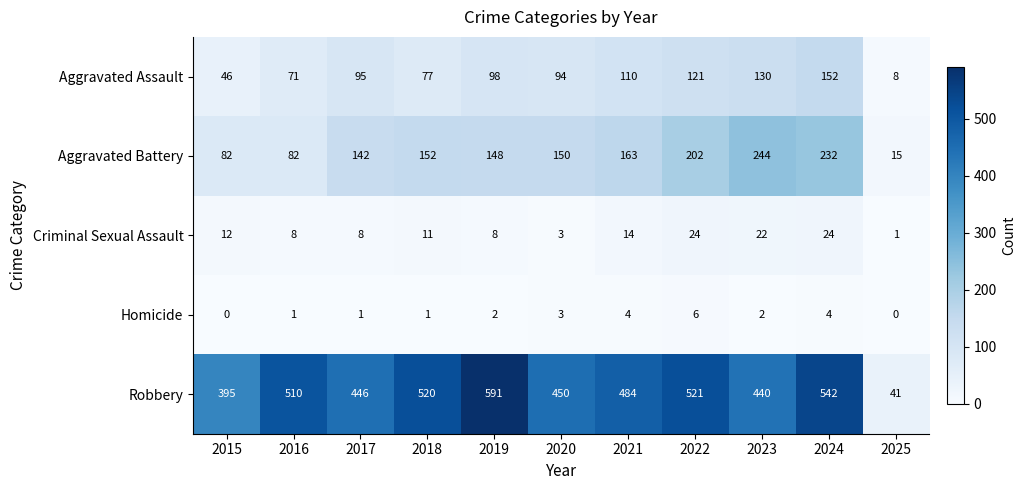

What is the sum of the Criminal Sexual Assault values at 2022 and 2021?

38